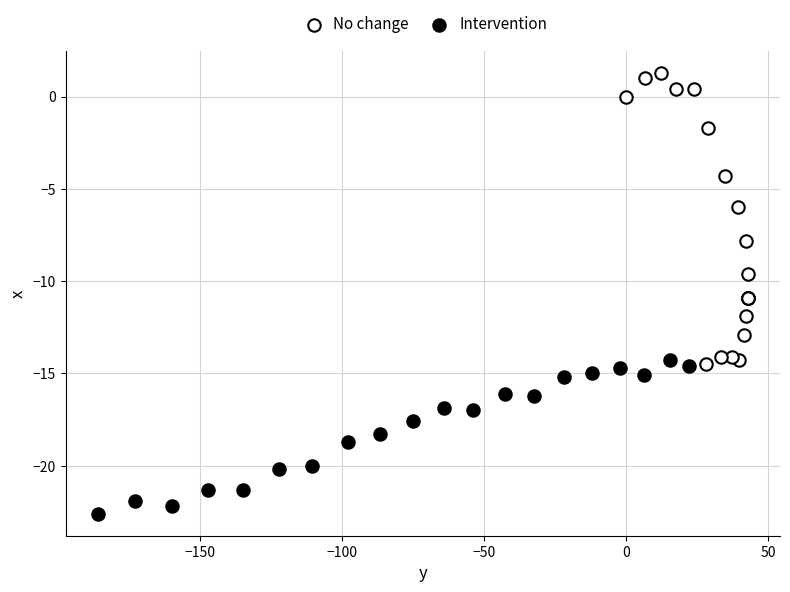

Which series contains the lowest Y value?

Intervention